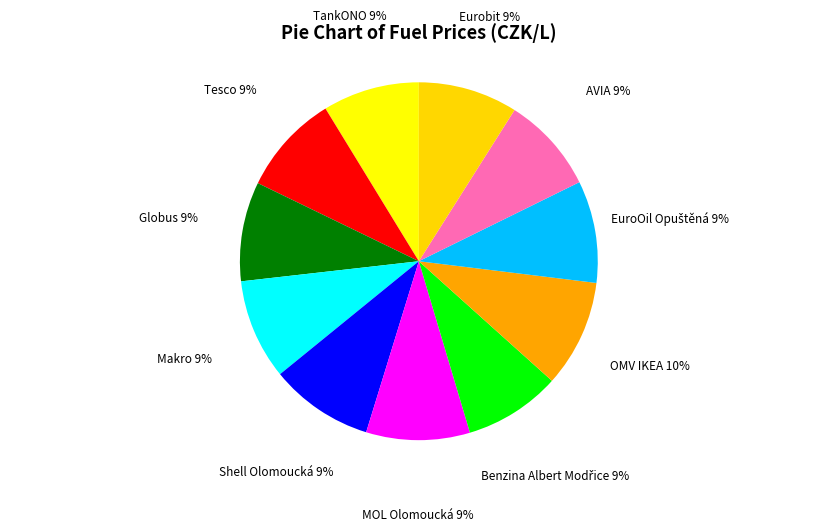

How many segments does this pie chart have?

11